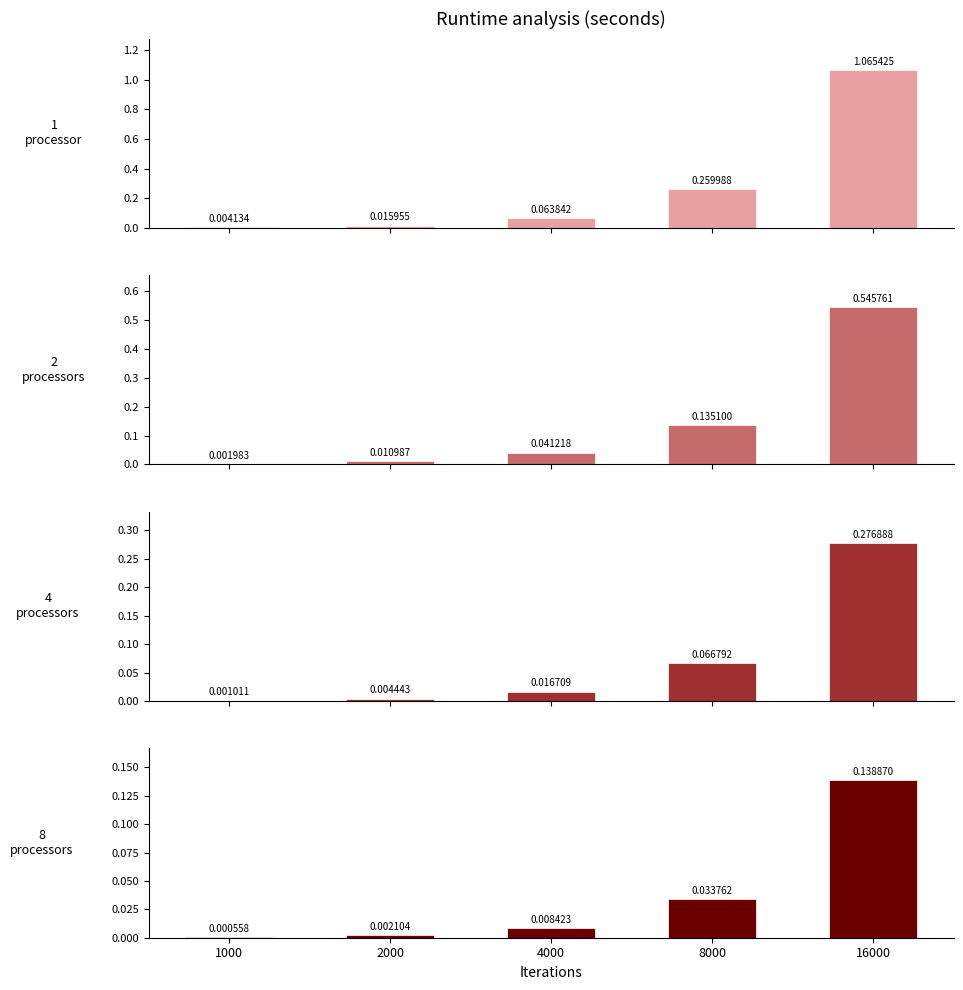

How many distinct data groups are displayed?

4